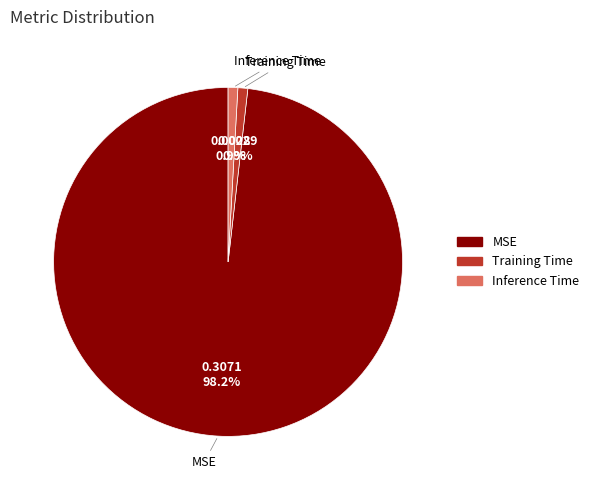

Which slice is the largest?

MSE